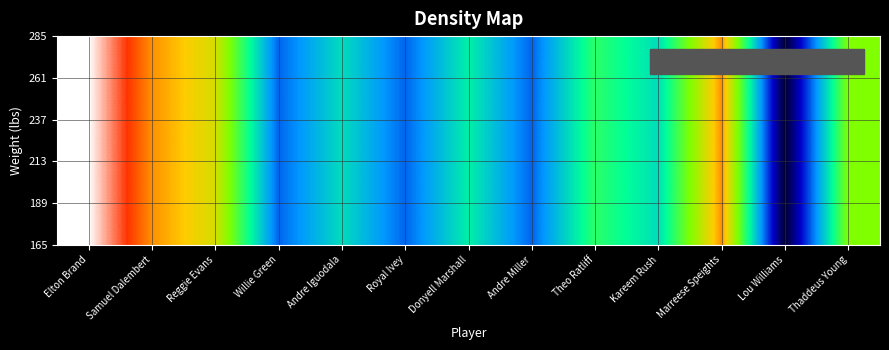

Rank the categories by value from highest to lowest.

Elton Brand, Samuel Dalembert, Marreese Speights, Reggie Evans, Thaddeus Young, Theo Ratliff, Donyell Marshall, Andre Iguodala, Kareem Rush, Willie Green, Royal Ivey, Andre Miller, Lou Williams